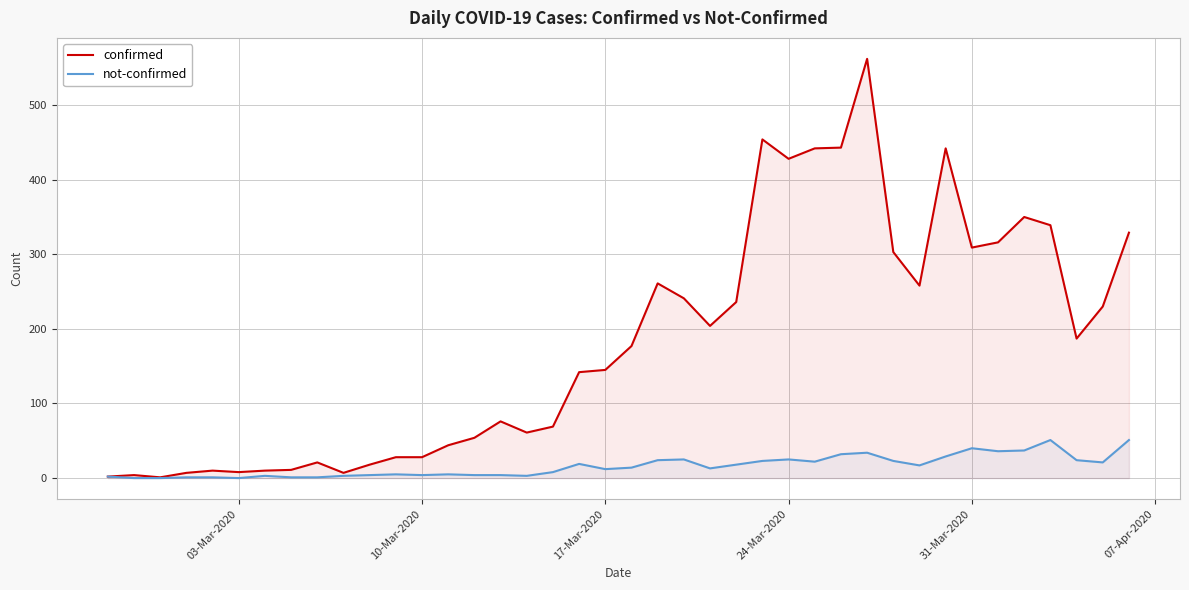

Which series has the largest range (max minus min)?

confirmed